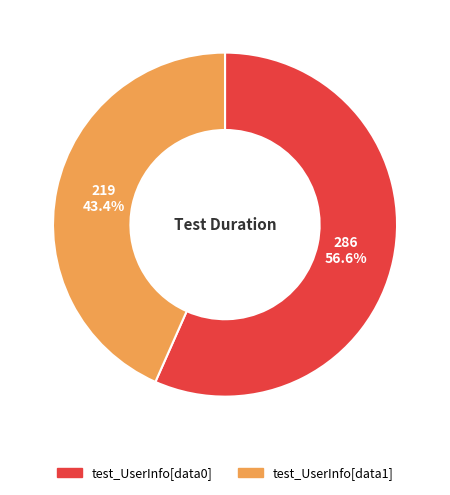

What is the smallest slice in the pie chart?

test_UserInfo[data1]